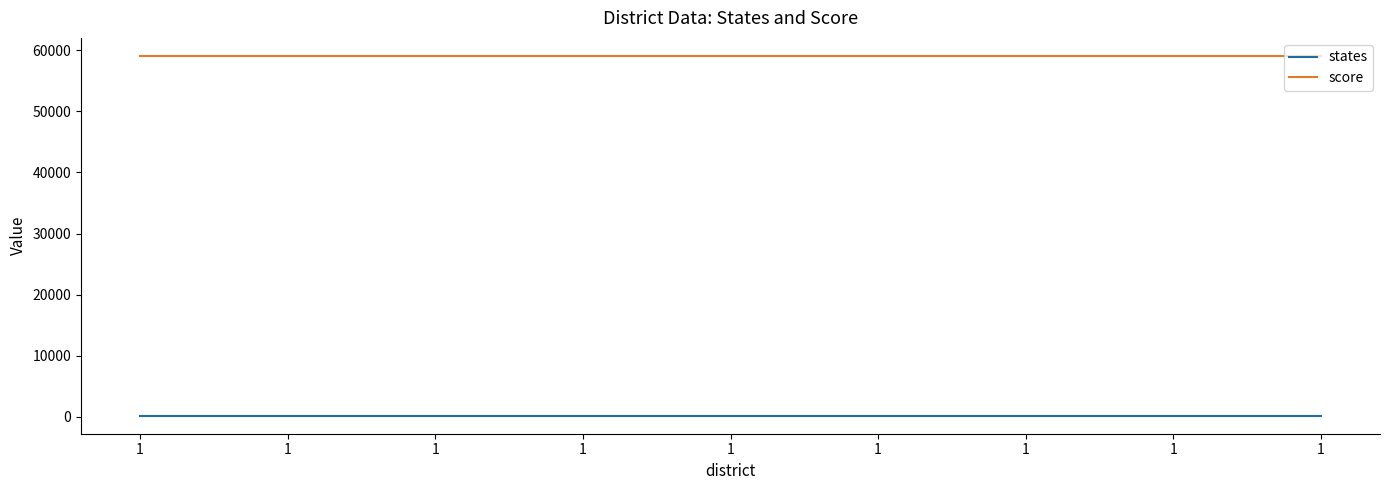

How many lines are shown in the chart?

2